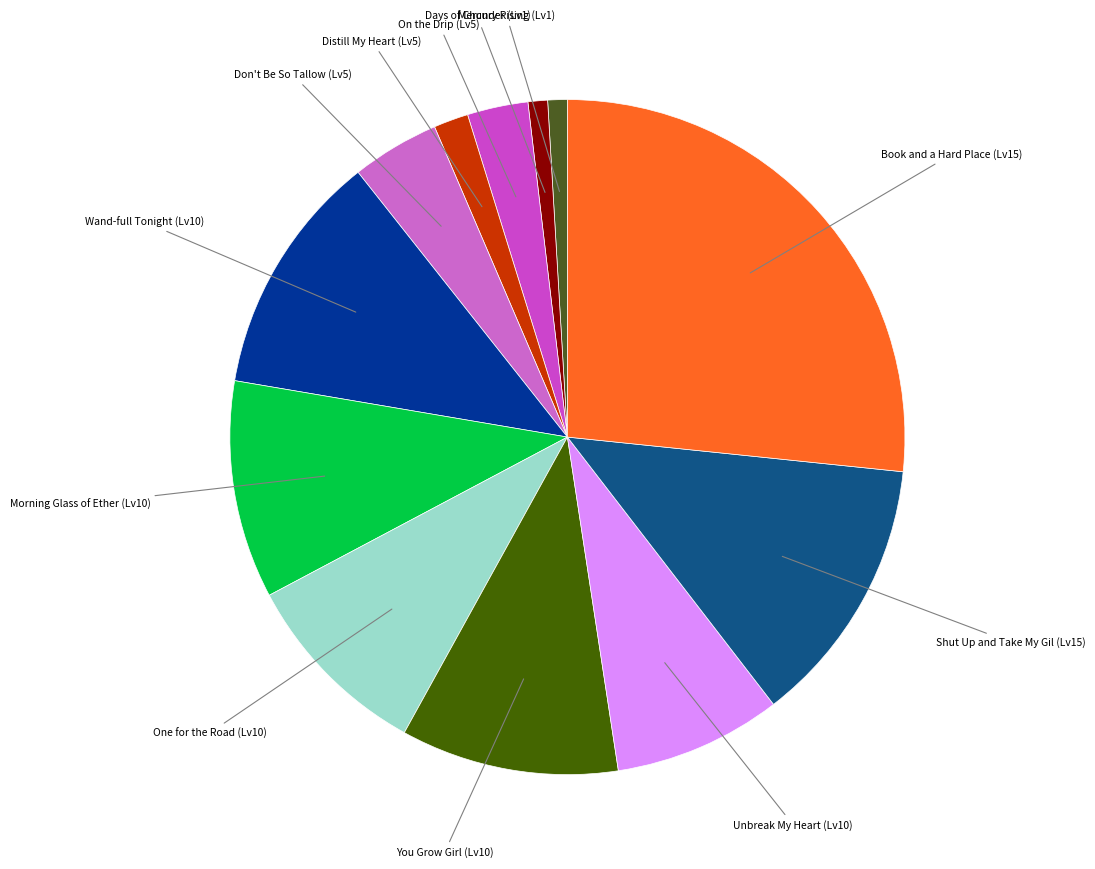

Is it true that Unbreak My Heart (Lv10) is 1% of the pie?

False